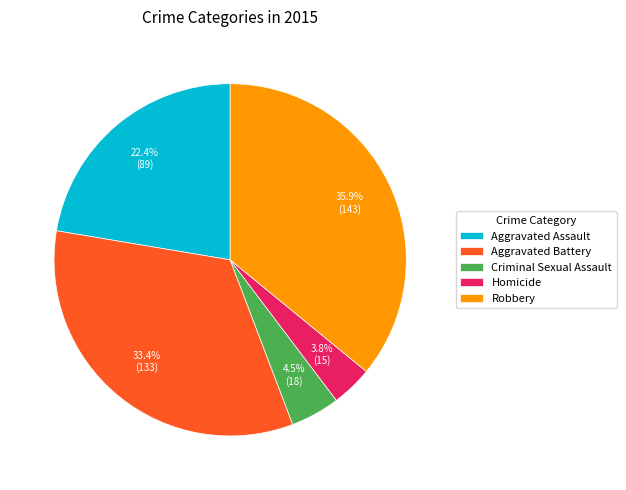

Combined, do Aggravated Battery and Homicide account for over 50%?

No